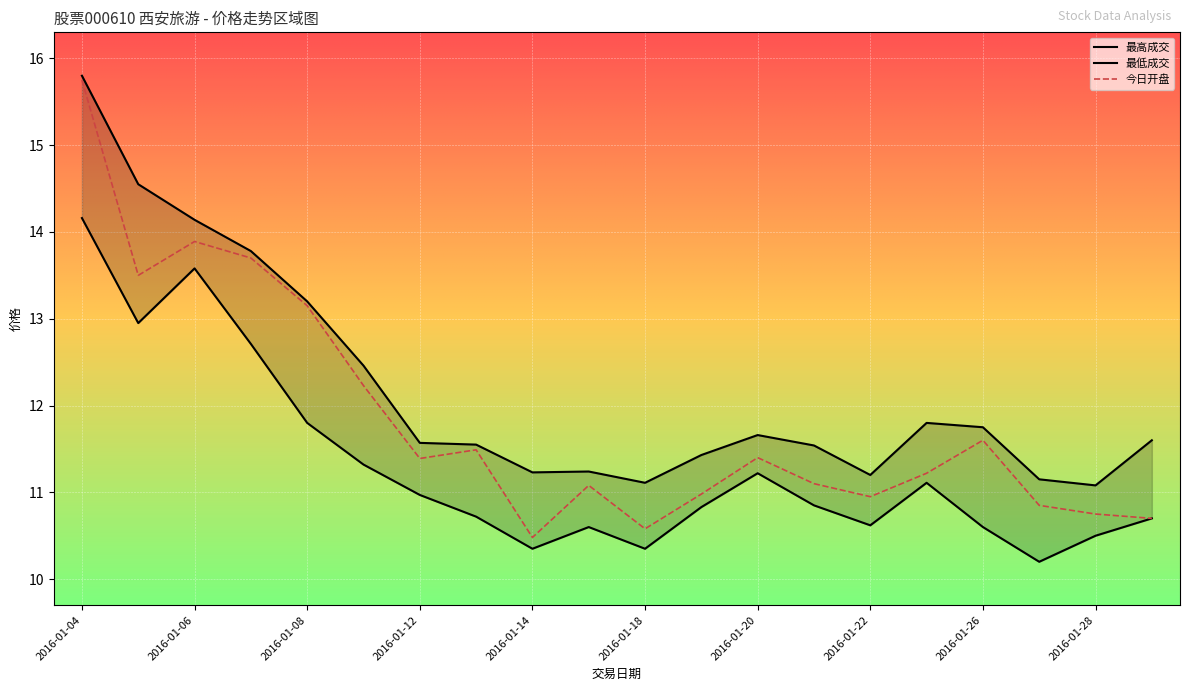

List the series in order of their overall mean, lowest first.

最低成交, 今日开盘, 最高成交